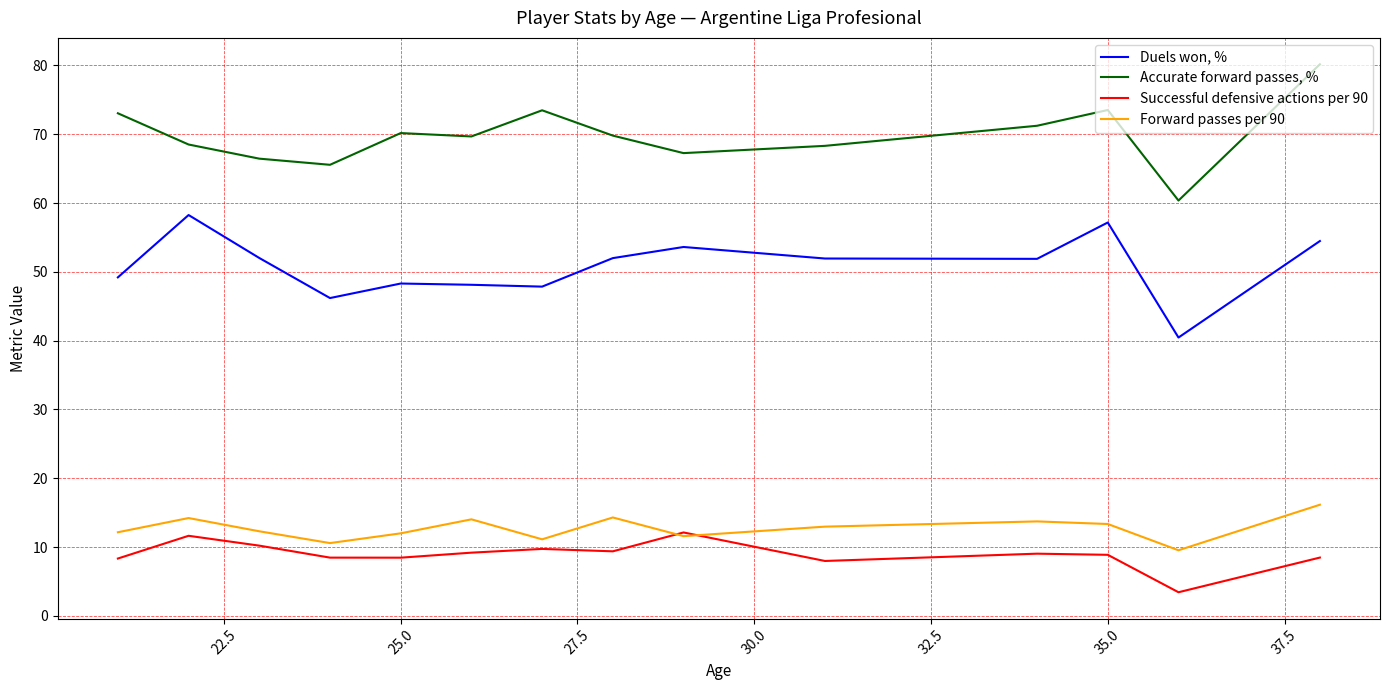

List the series in order of their peak value, highest first.

Accurate forward passes, %, Duels won, %, Forward passes per 90, Successful defensive actions per 90